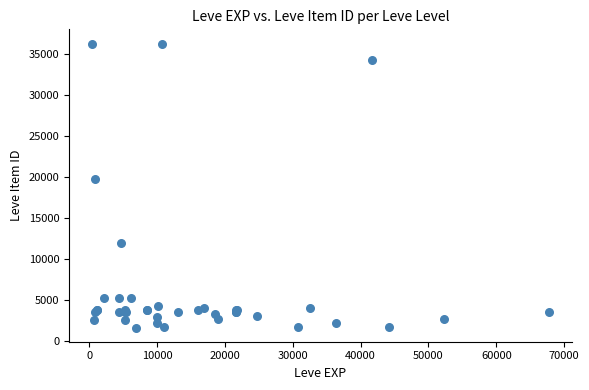

What Y value in the scatter plot is closest to 18967?

19744